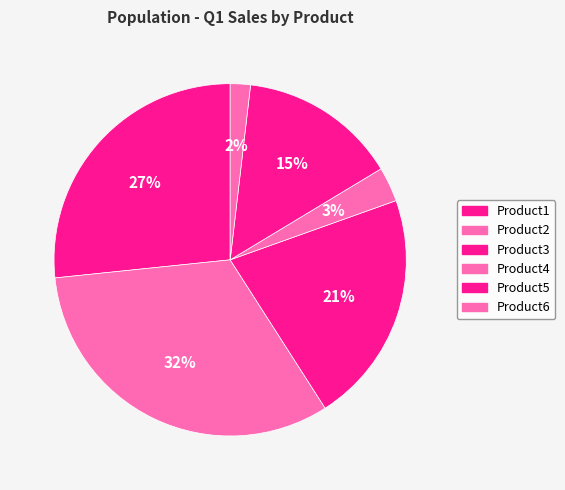

How many segments does this pie chart have?

6